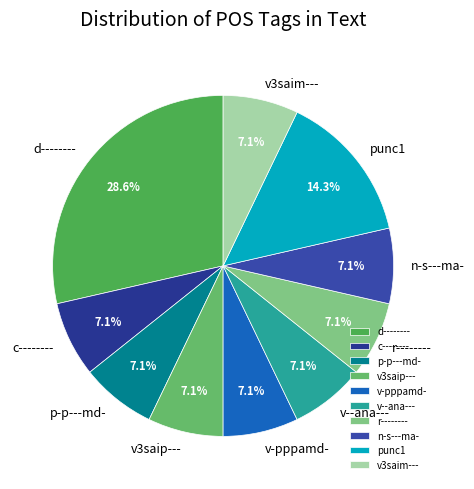

What is the largest slice in the pie chart?

d--------